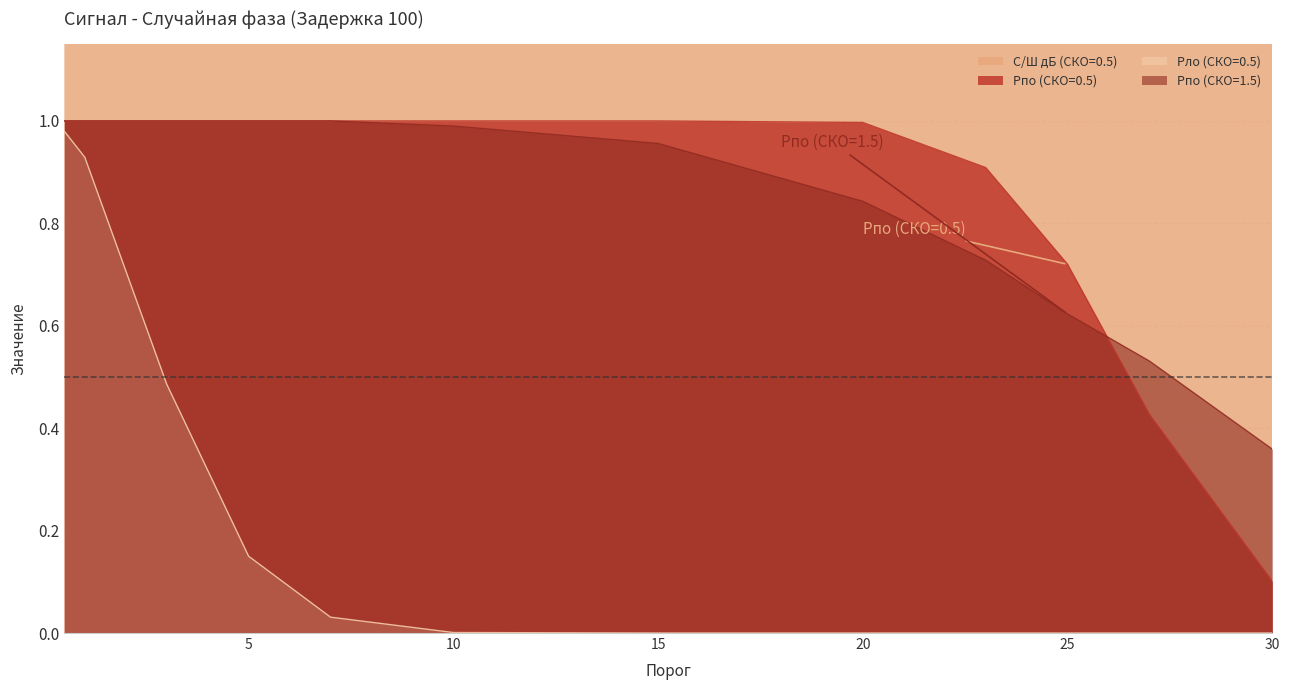

What is the total value across all series at 23?

3.9